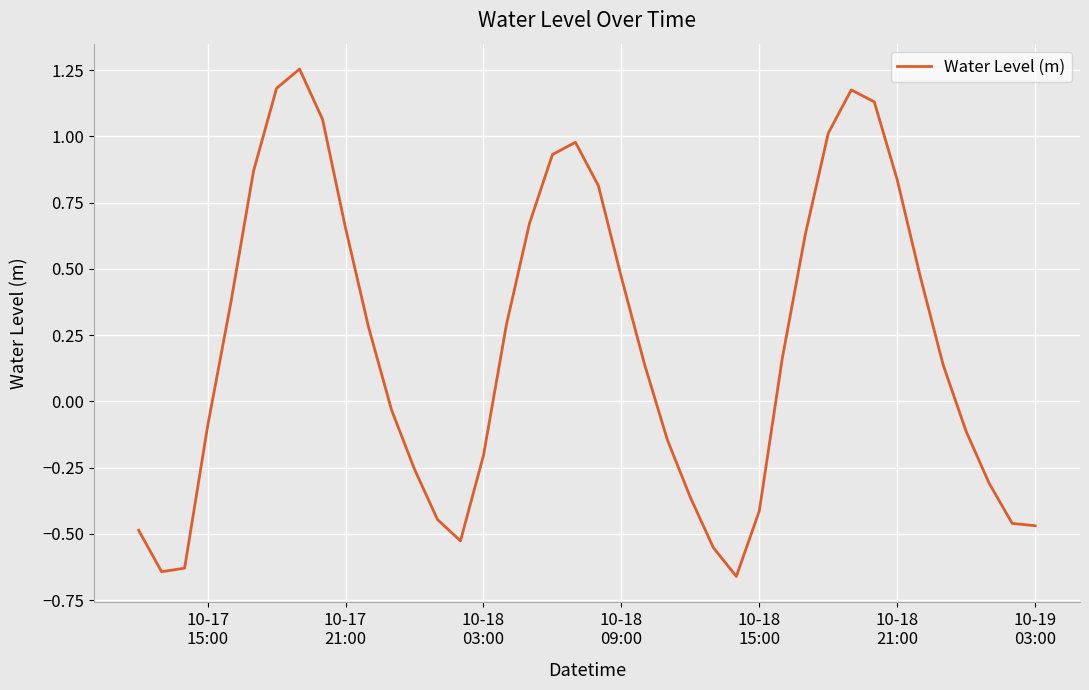

What is the difference between the maximum and minimum values?

1.9